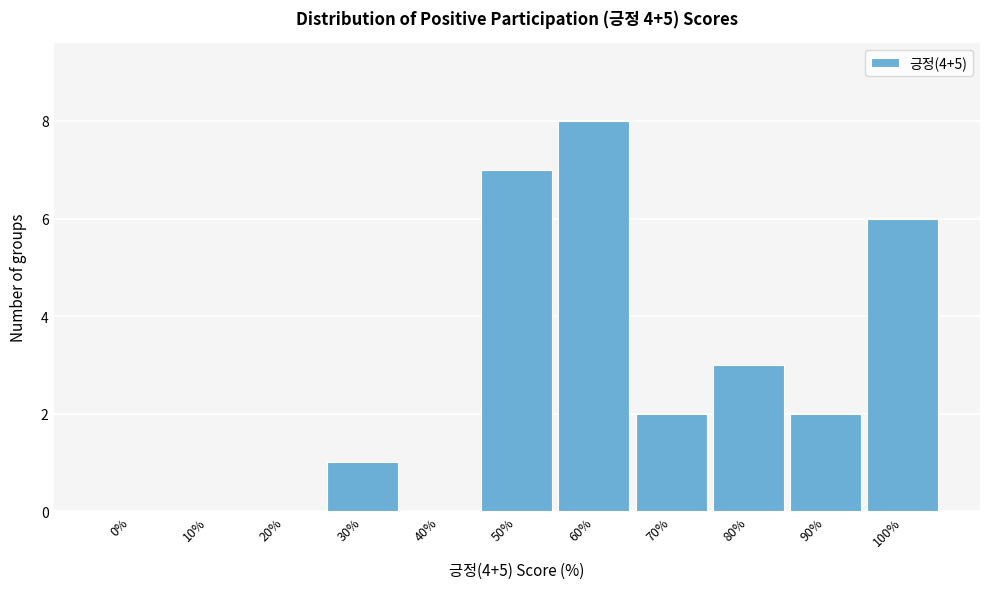

Reading left to right, transcribe all the data shown in this chart.

0%=0	10%=0	20%=0	30%=1	40%=0	50%=7	60%=8	70%=2	80%=3	90%=2	100%=6